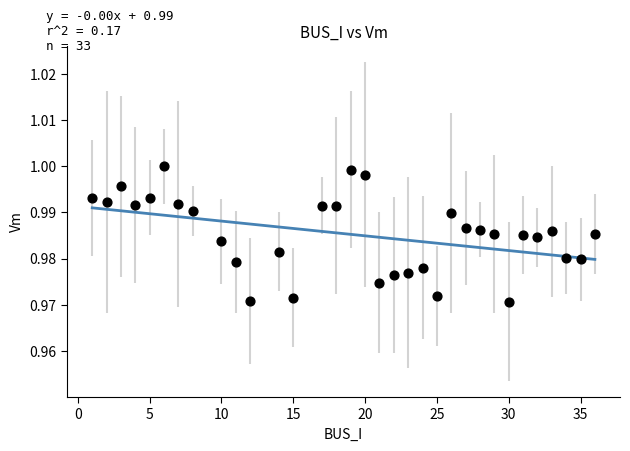

What is the range of X values (max minus min)?

35.0